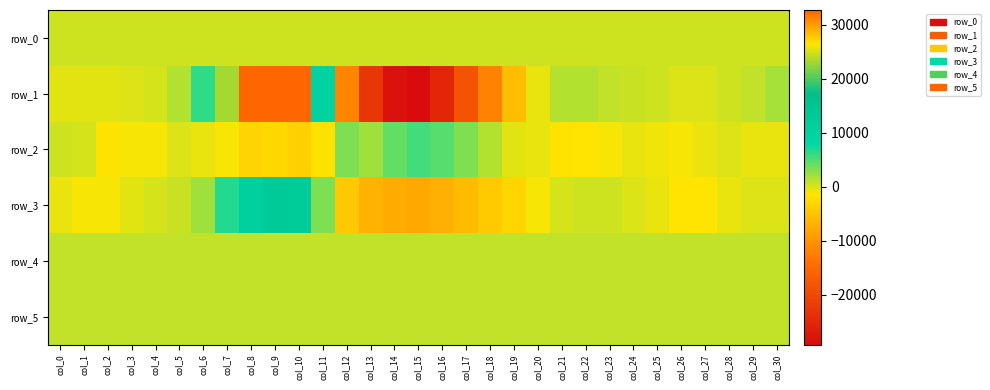

Where does the row_4 series first go above 856?

col_0